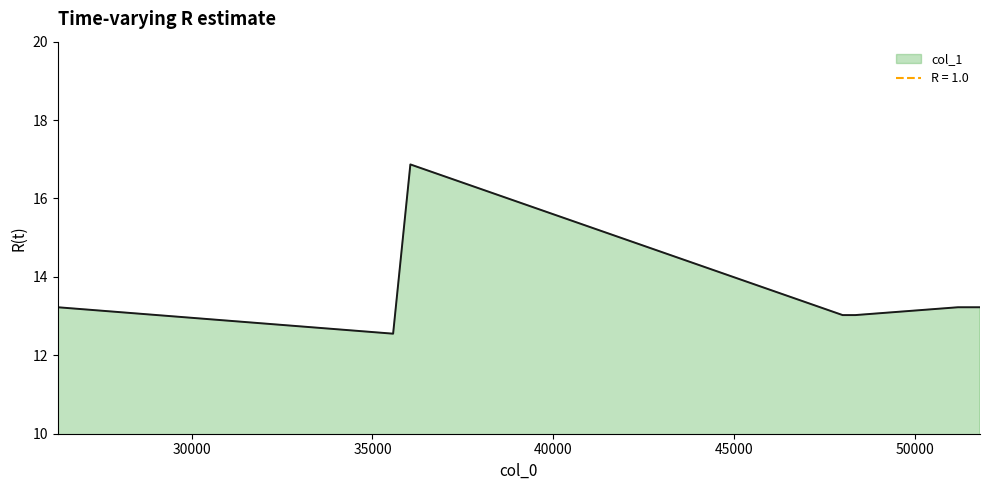

Does the chart display data point markers on the line(s)?

No